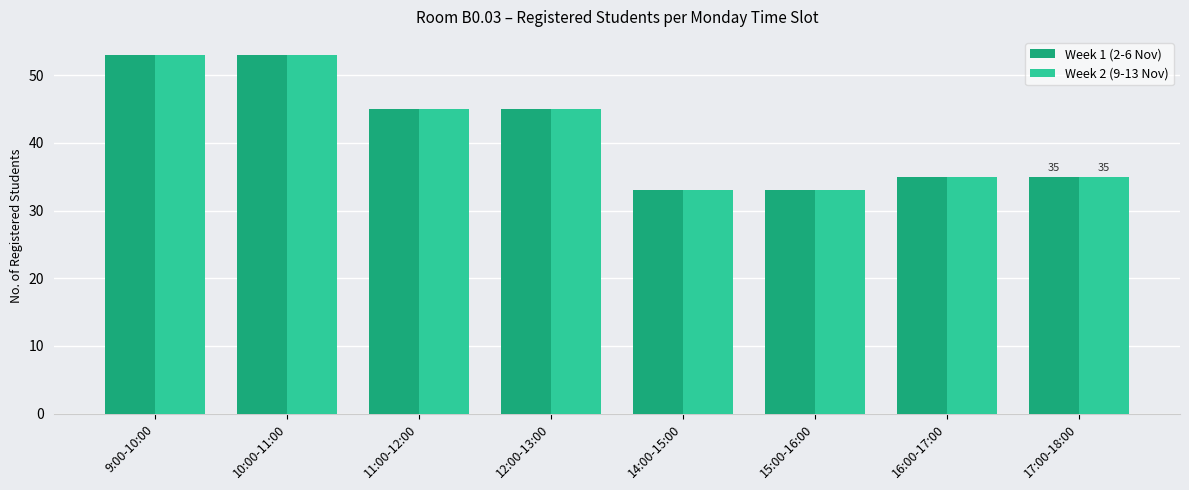

Does the chart contain any negative values?

No